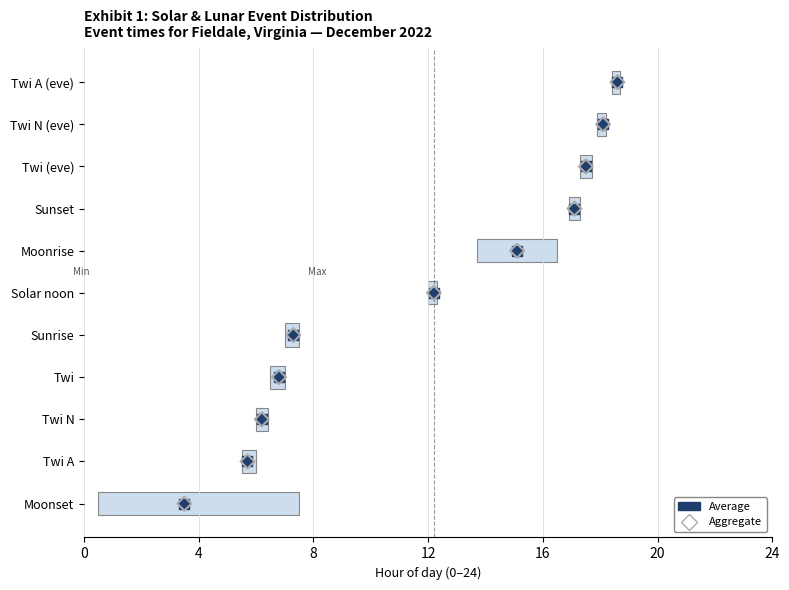

Which series contains the lowest Y value?

Average